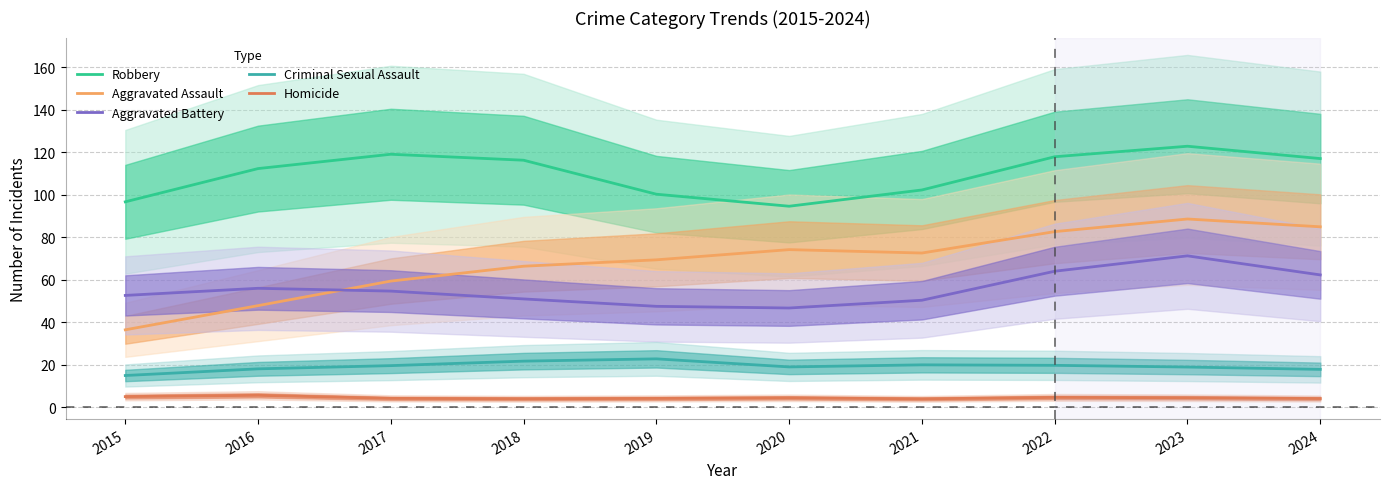

What is the average value of the Aggravated Assault series?

68.2